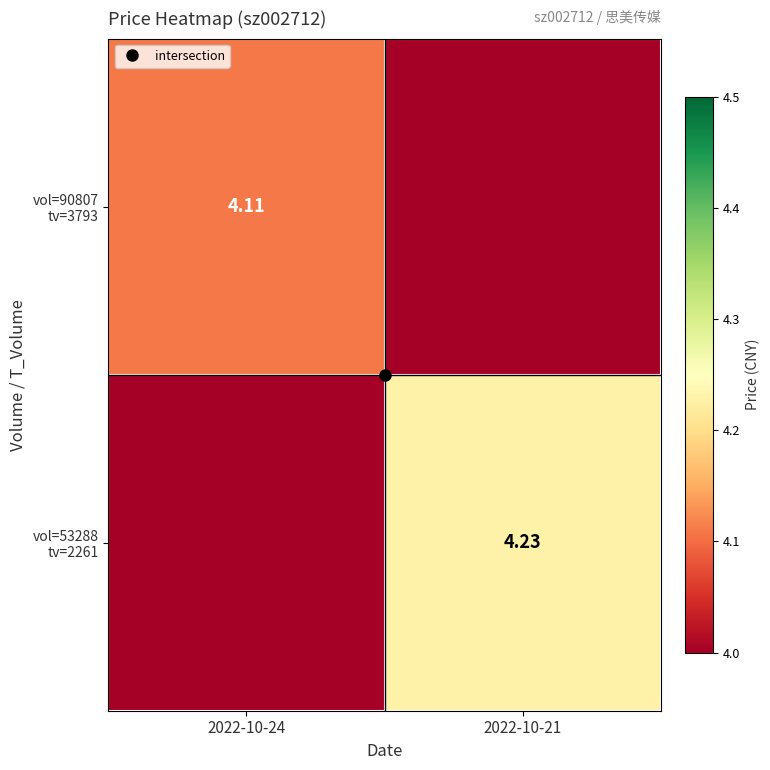

What is the approximate value of vol=53288 tv=2261 at 2022-10-21?

4.2